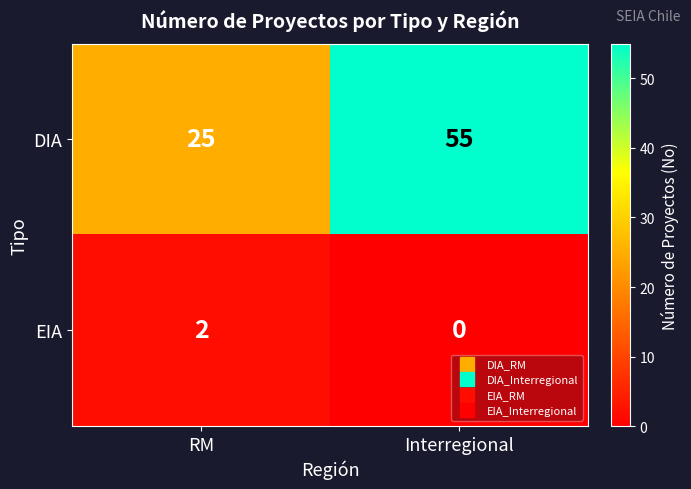

Which series has the largest total across all categories?

DIA